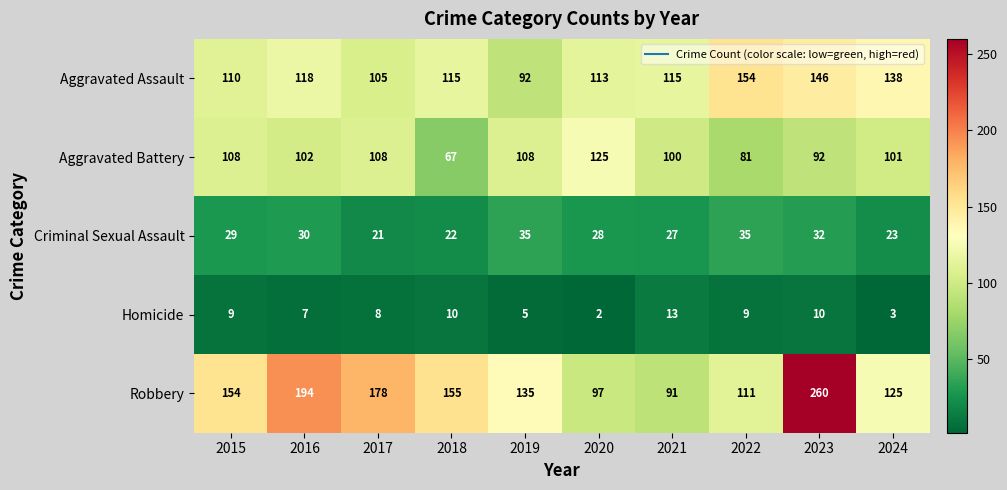

Which series has the widest spread of values?

Robbery